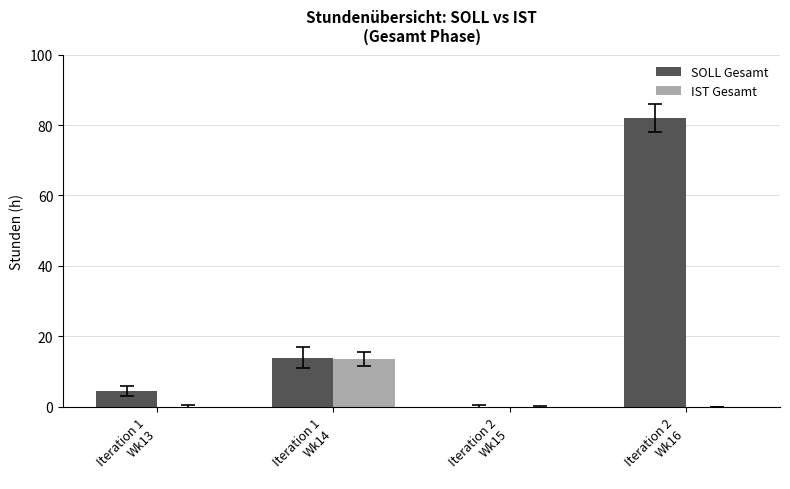

Which series has the largest total across all categories?

SOLL Gesamt